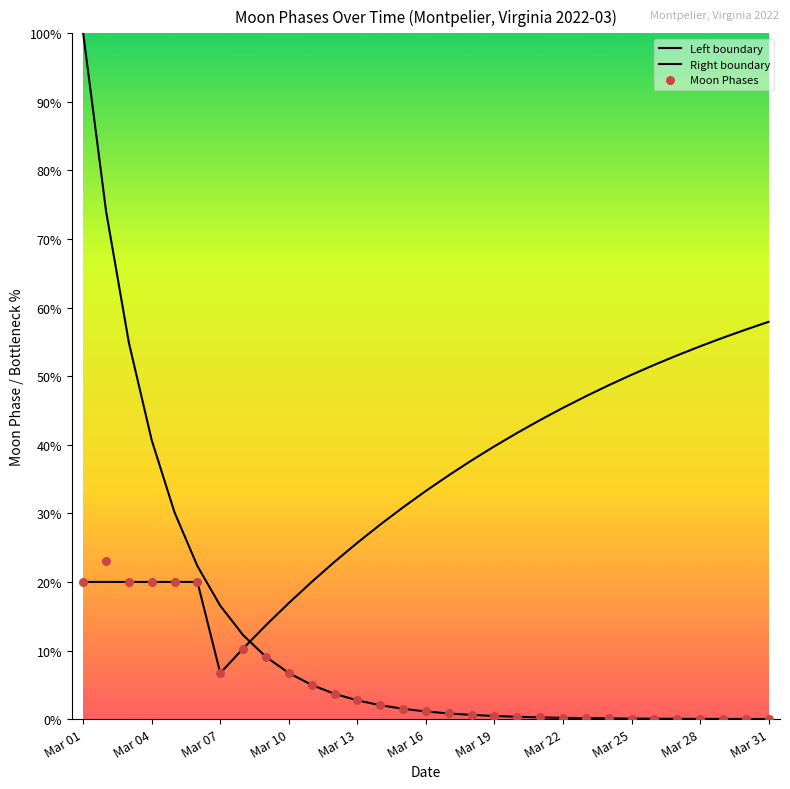

Which series has the largest Y range (max minus min)?

Left boundary